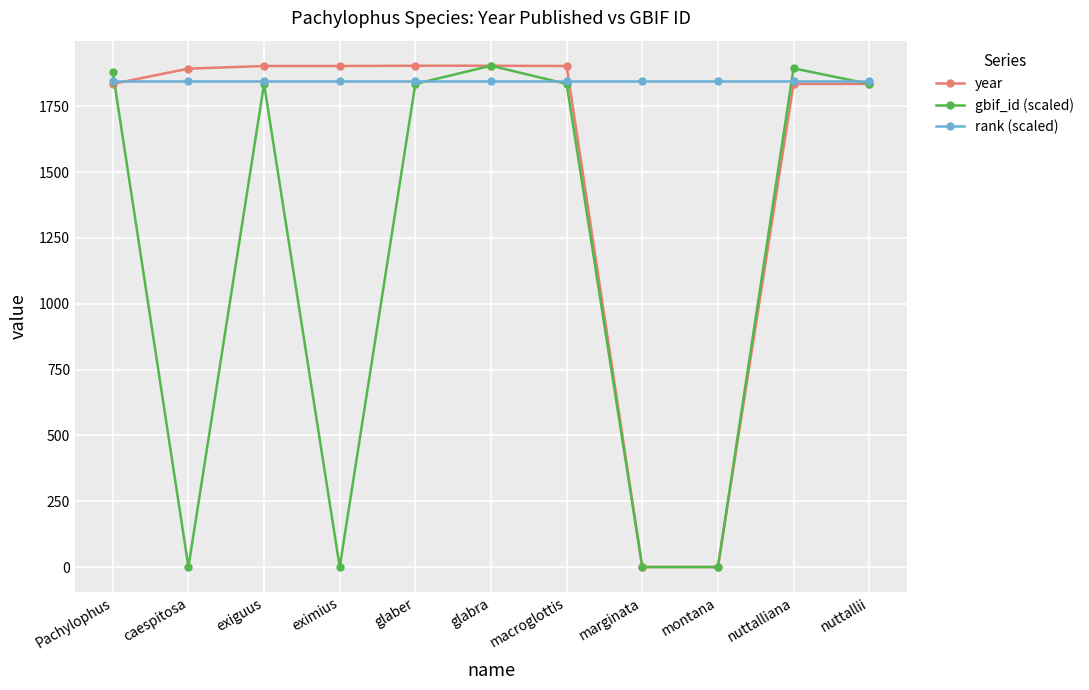

What is the sum of all gbif_id (scaled) values?

13017.7